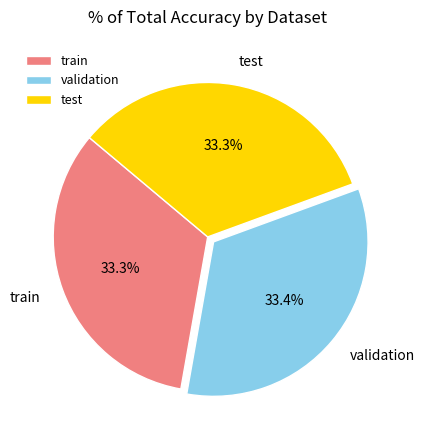

Is there any slice that represents more than half of the pie?

No